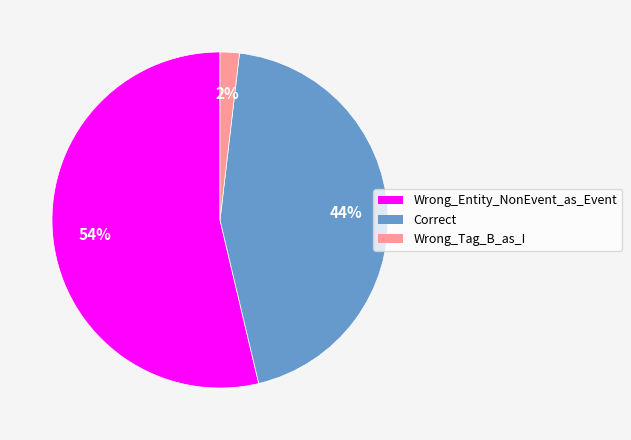

To the nearest percent, what portion does Correct represent?

44%